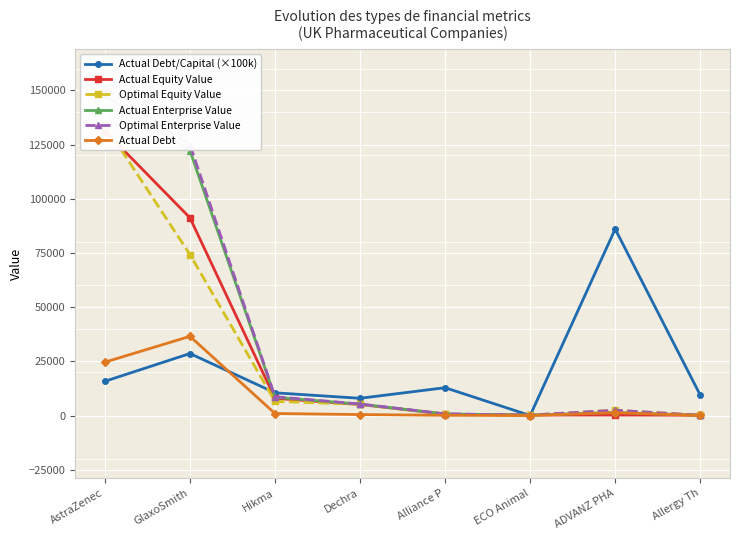

At which category is the sum across all series the highest?

AstraZenec